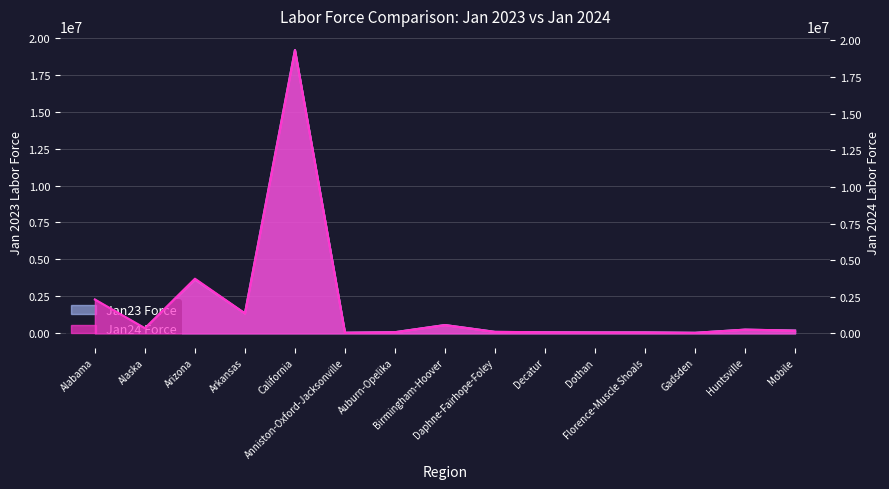

Where is the first local minimum for Jan23 Force?

Alaska